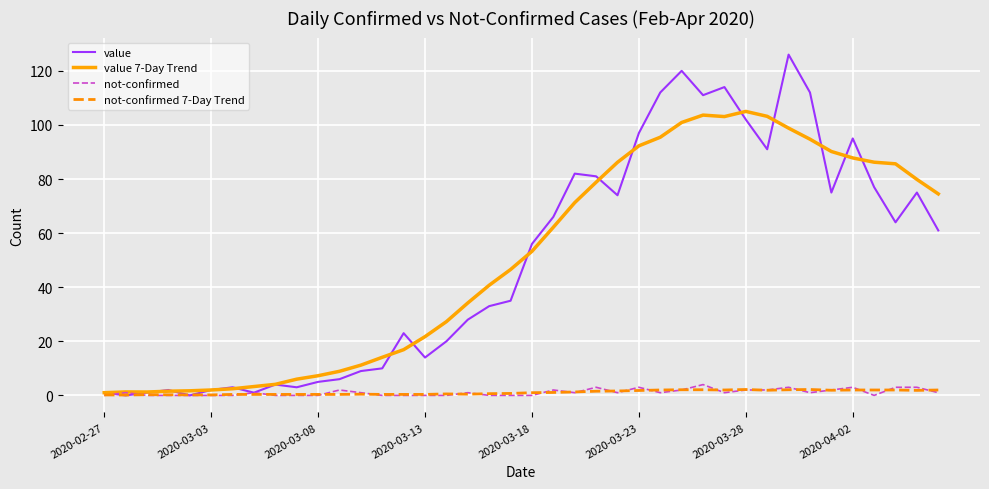

What is the greatest value displayed?

126.0